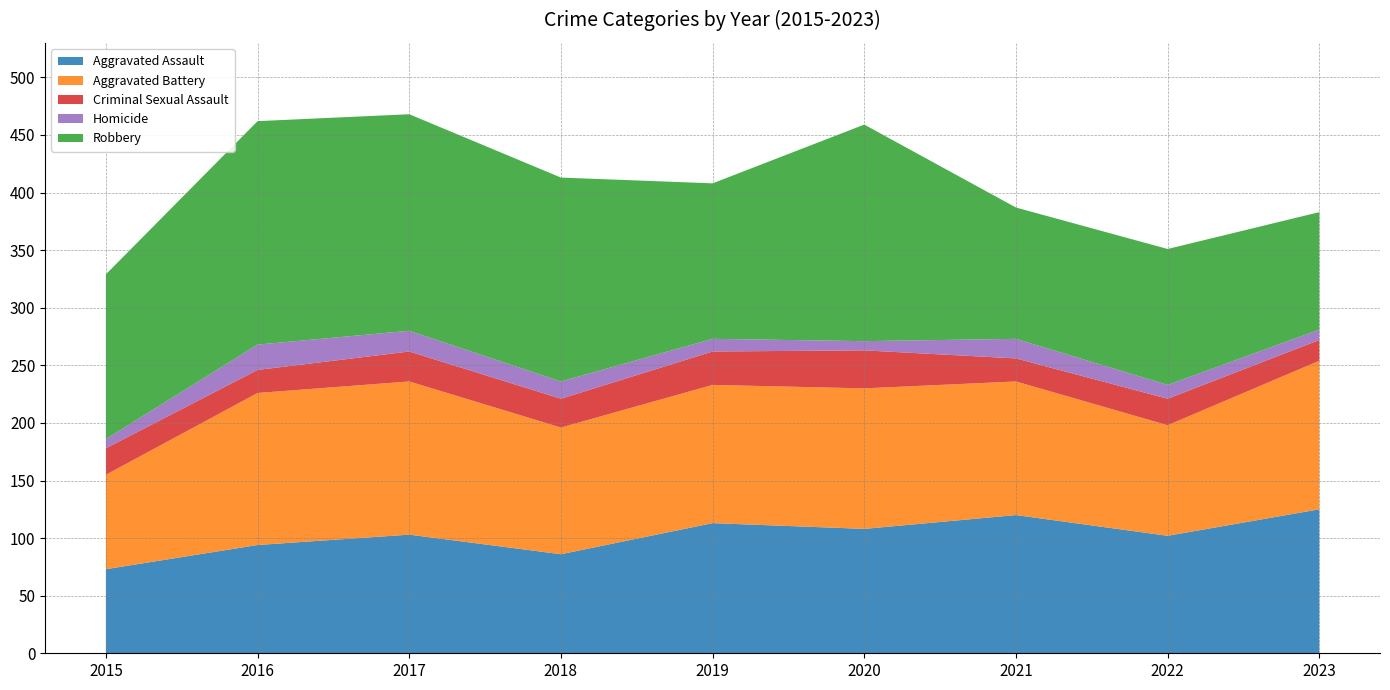

Reading left to right, what are all the values shown in this chart?

Aggravated Assault: 73	94	103	86	113	108	120	102	125
Aggravated Battery: 82	132	133	110	120	122	116	96	129
Criminal Sexual Assault: 23	20	26	25	29	33	20	23	18
Homicide: 8	22	18	15	11	8	17	12	9
Robbery: 143	194	188	177	135	188	114	118	102